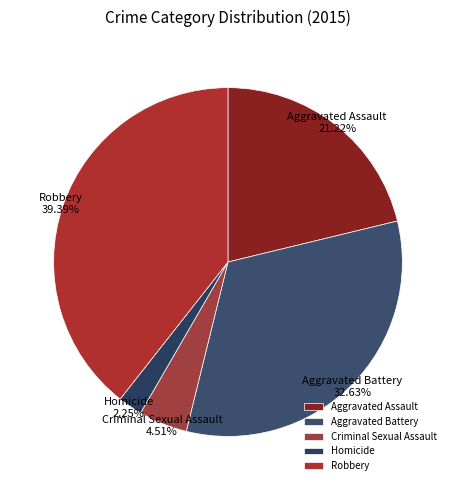

Is Aggravated Assault the majority of the pie?

No